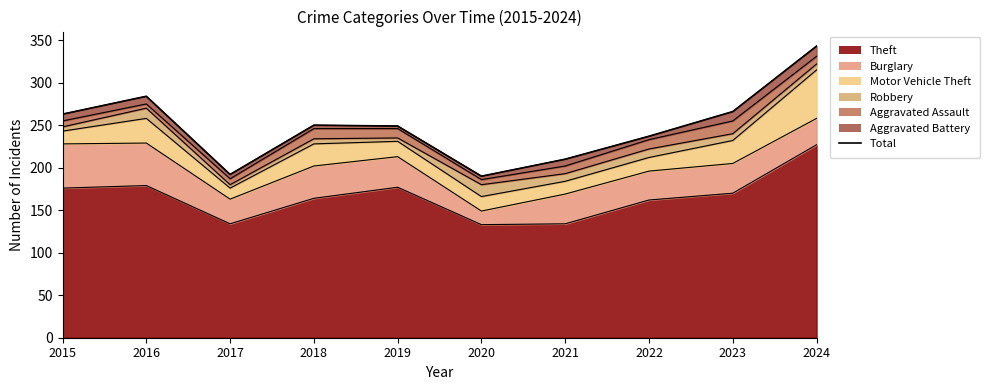

At which category does the data reach its first local valley?

2017